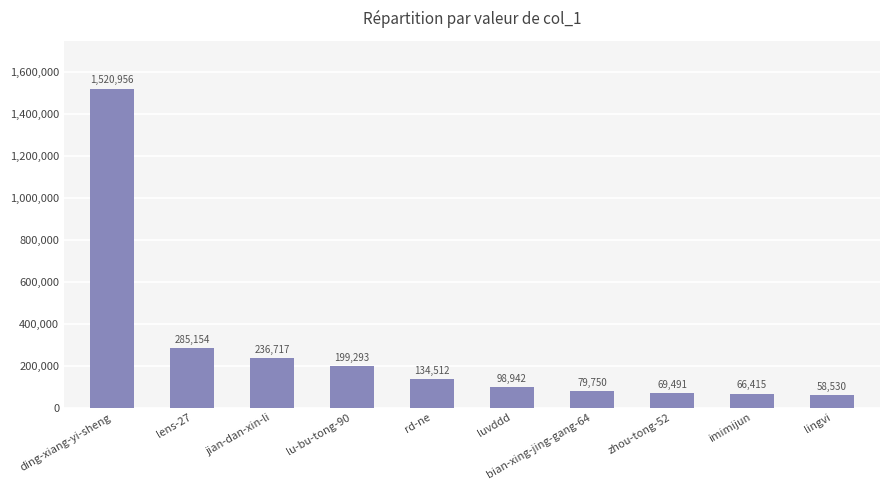

What is the average value?

274976